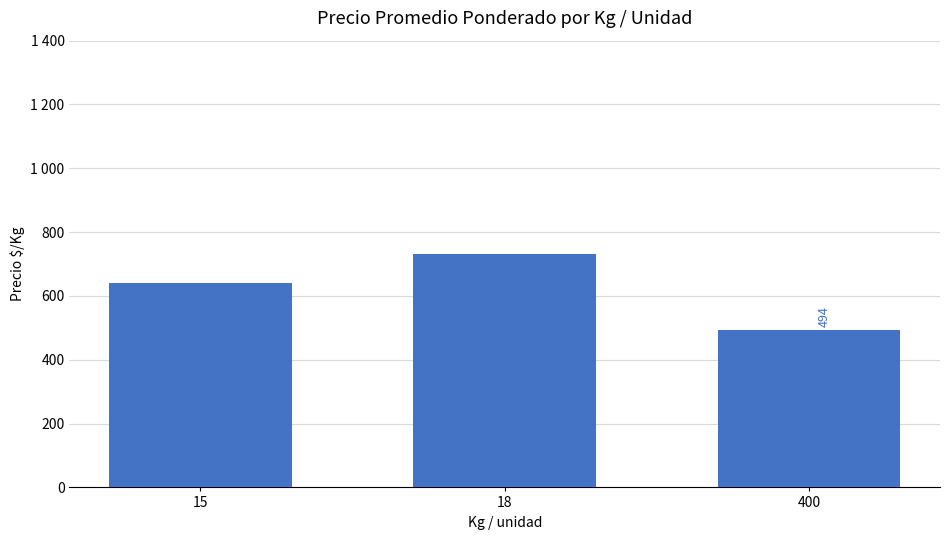

List the labels in order of value, smallest first.

400, 15, 18